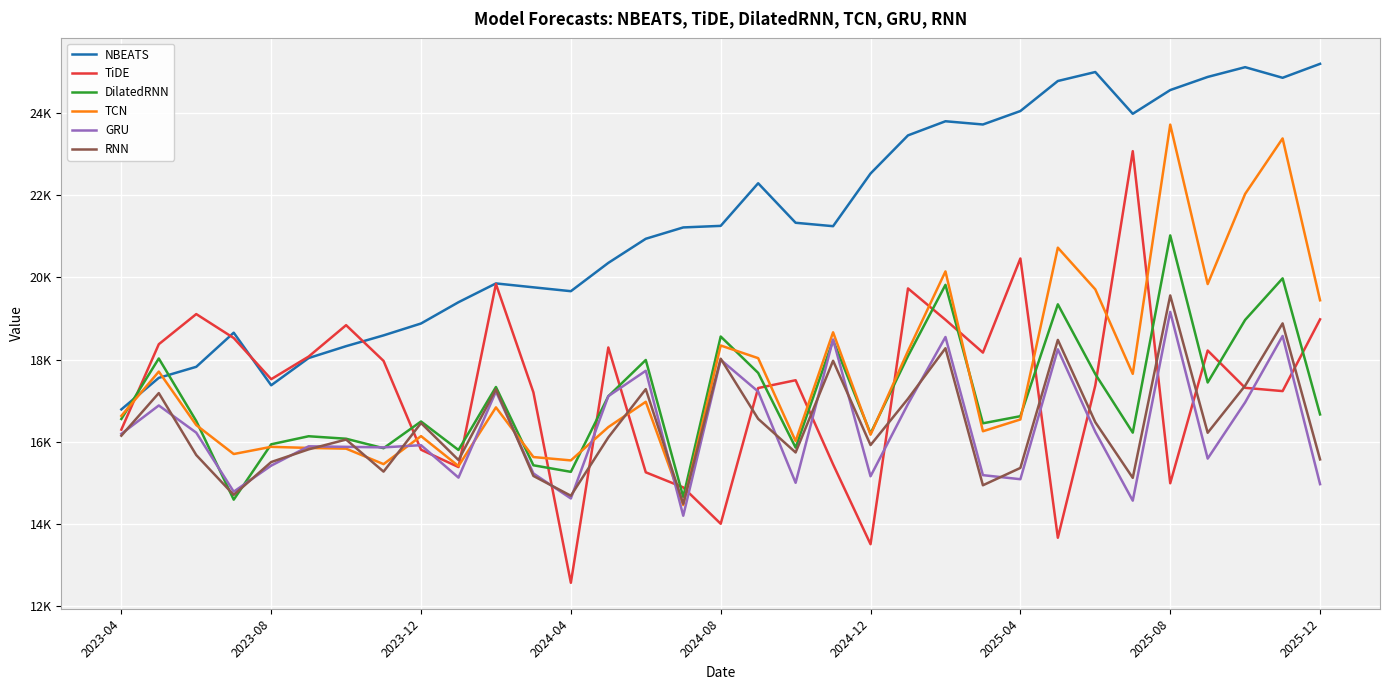

Which series has the largest range (max minus min)?

TiDE